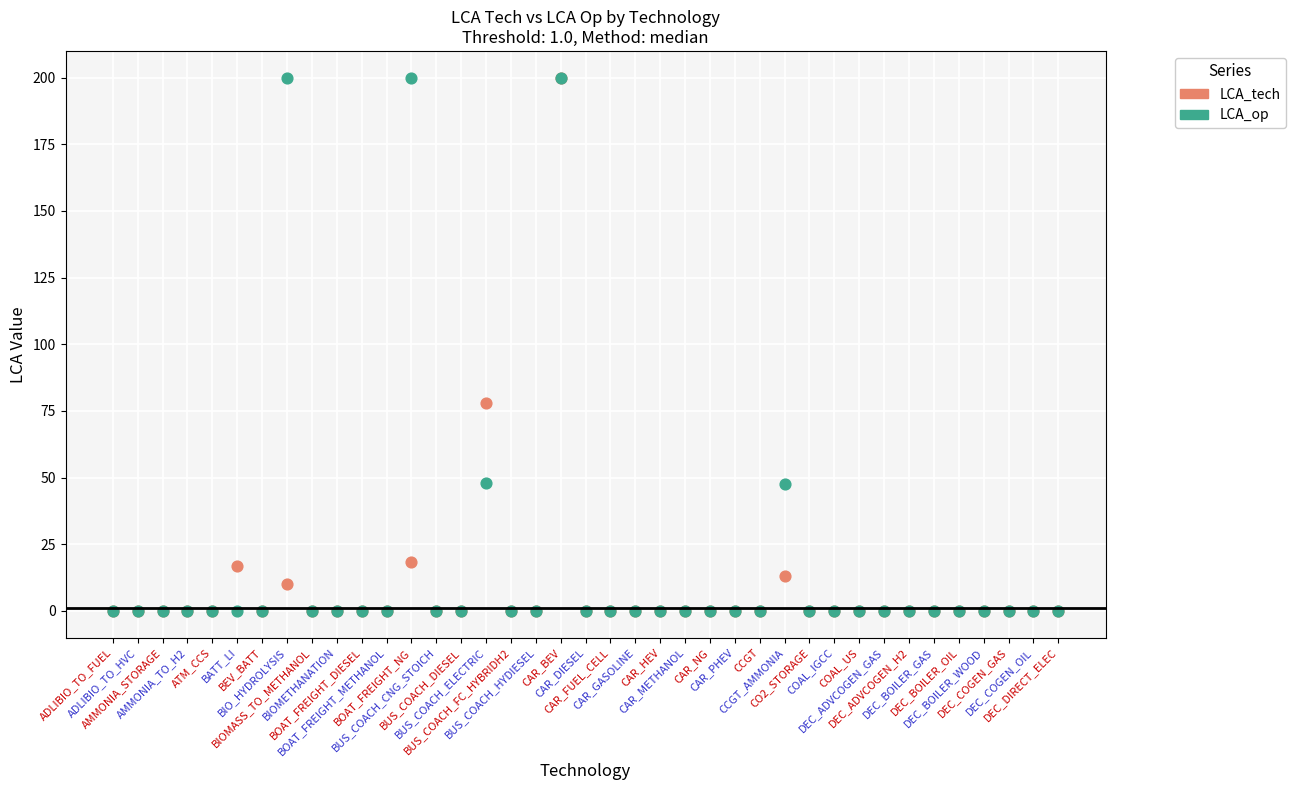

What are all the series names shown in the legend?

LCA_tech, LCA_op